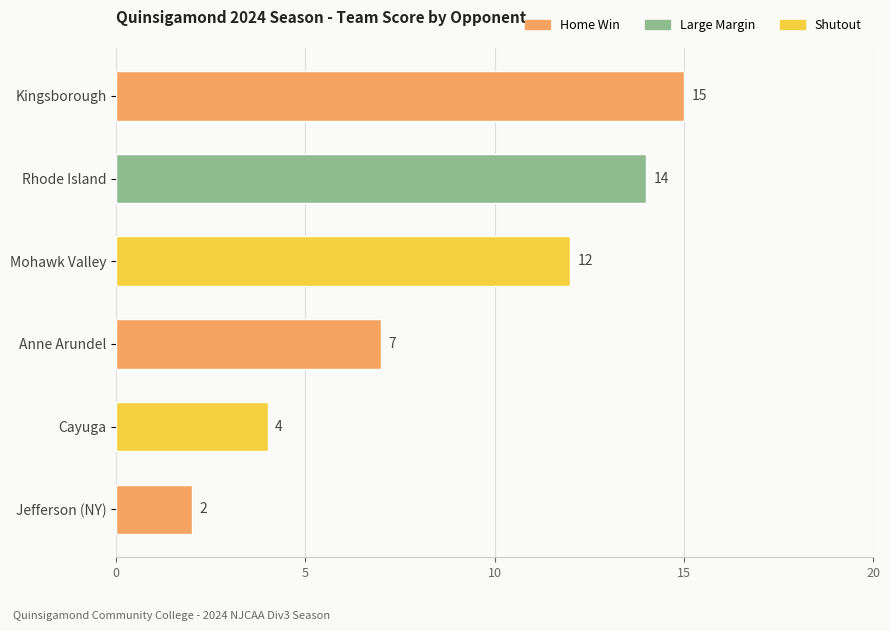

Reading top to bottom, extract all data points from this chart.

Kingsborough=15	Rhode Island=14	Mohawk Valley=12	Anne Arundel=7	Cayuga=4	Jefferson (NY)=2